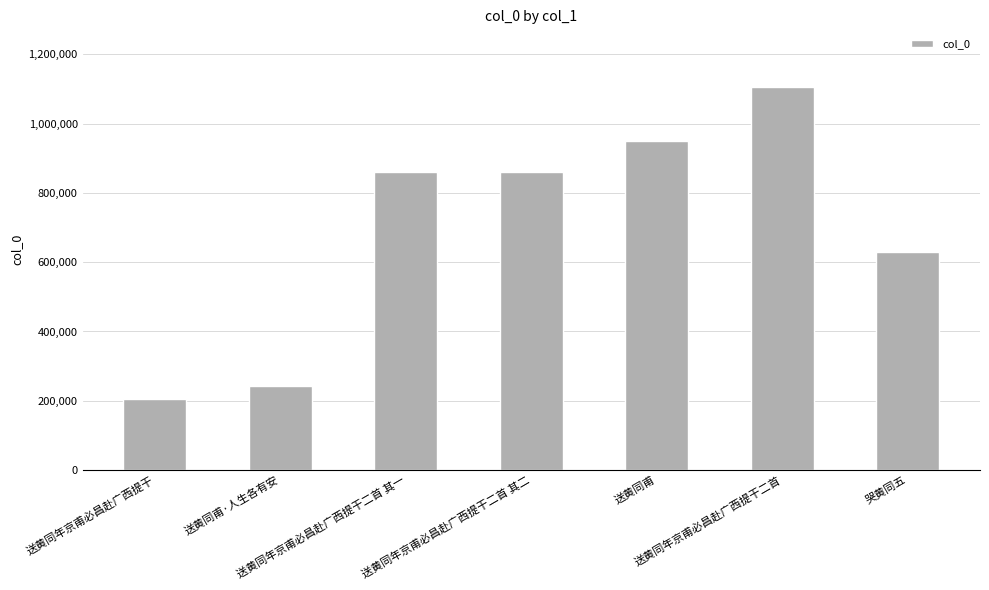

How many bars are there in total?

7